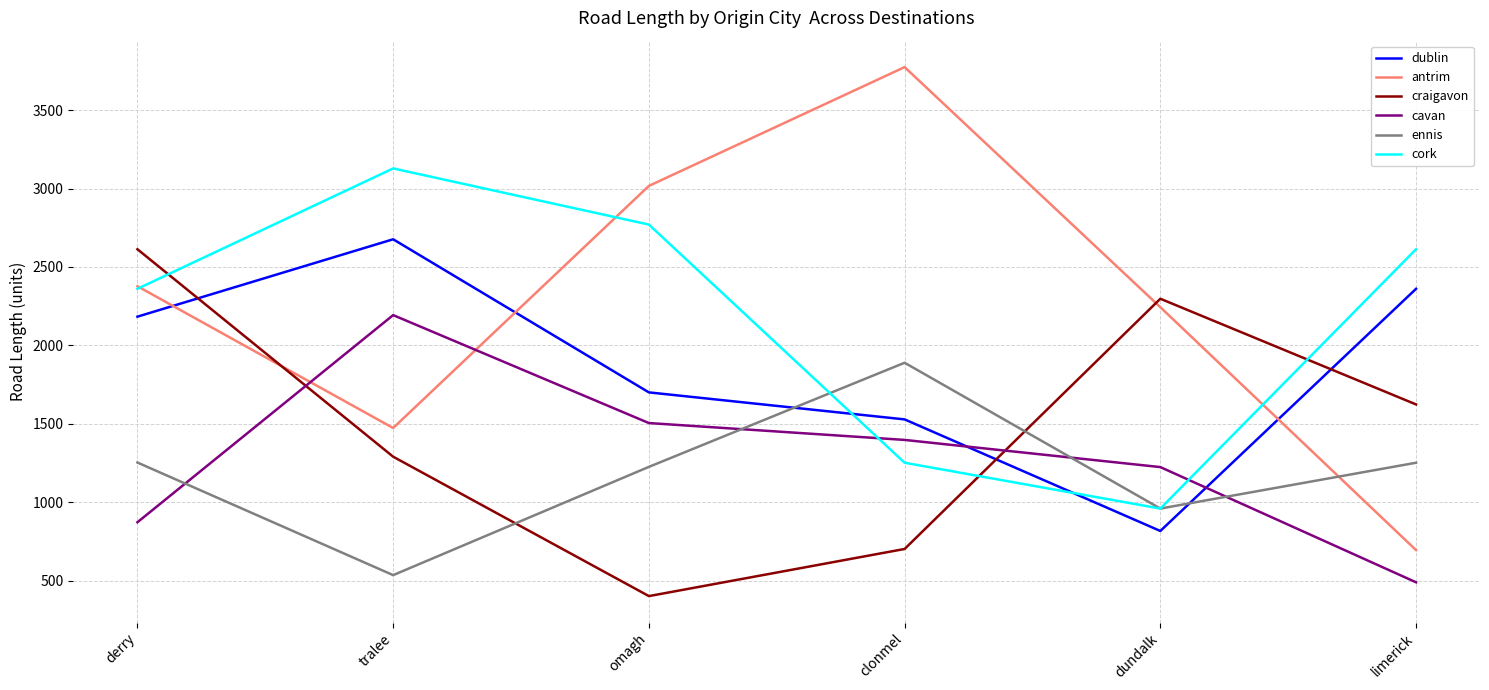

Where does the cork series first go above 2612?

tralee